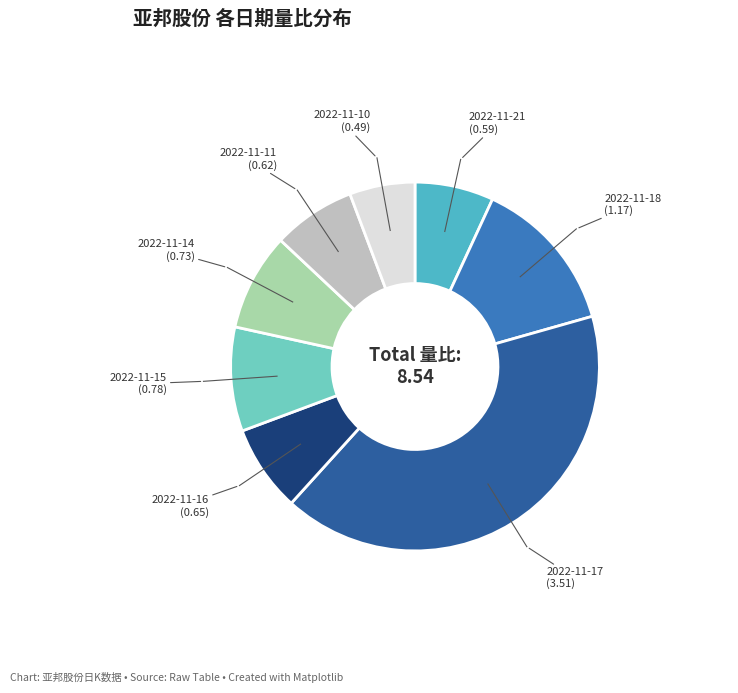

Combined, do 2022-11-14 and 2022-11-11 account for over 50%?

No